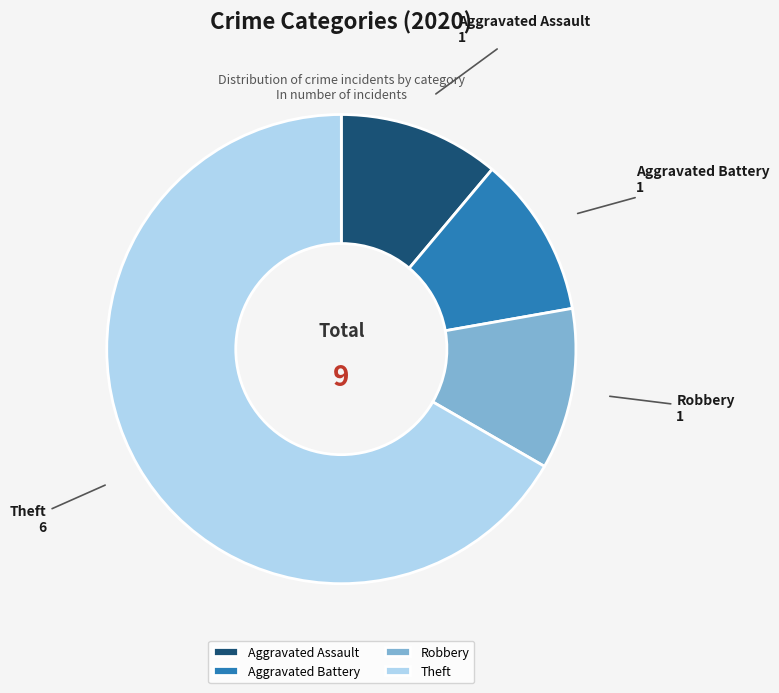

Is Theft the majority of the pie?

Yes